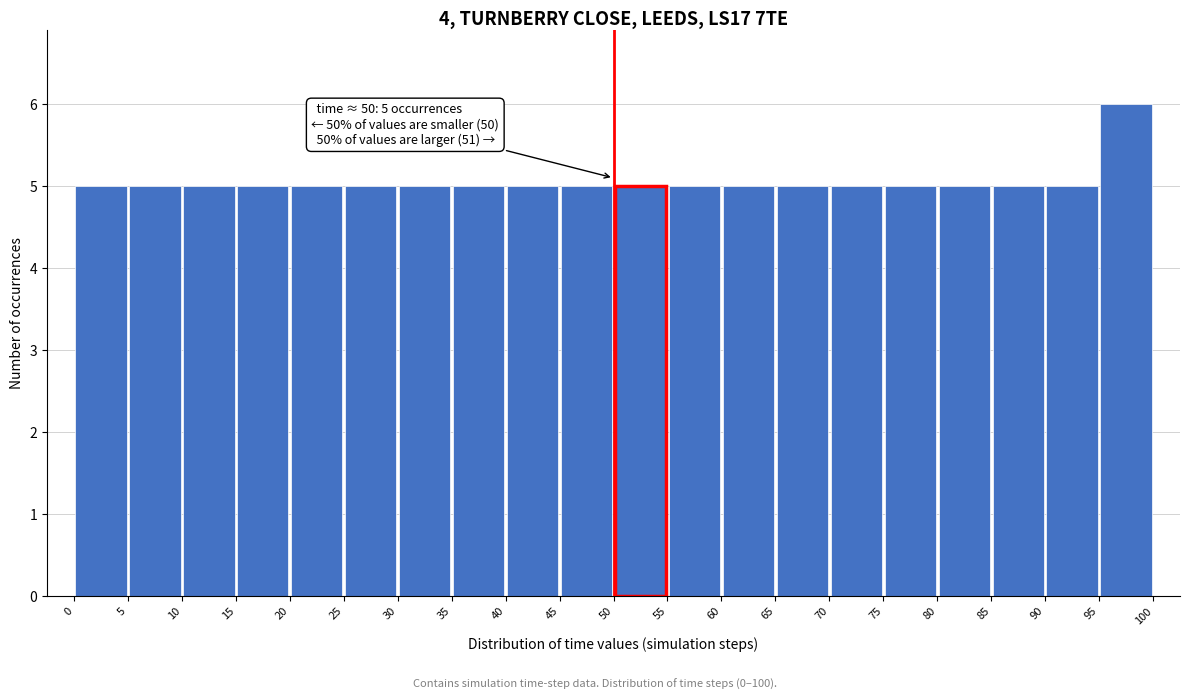

Which range on the x-axis has the tallest bar?

95 to 100